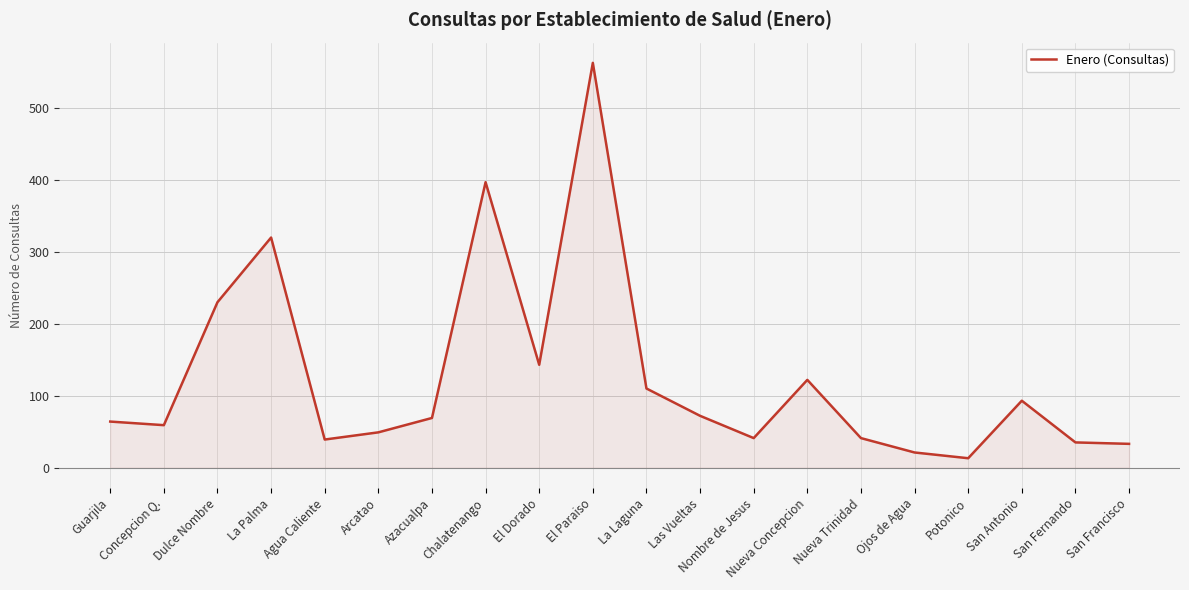

The chart shows a value of 41 at Nueva Trinidad. True or false?

True